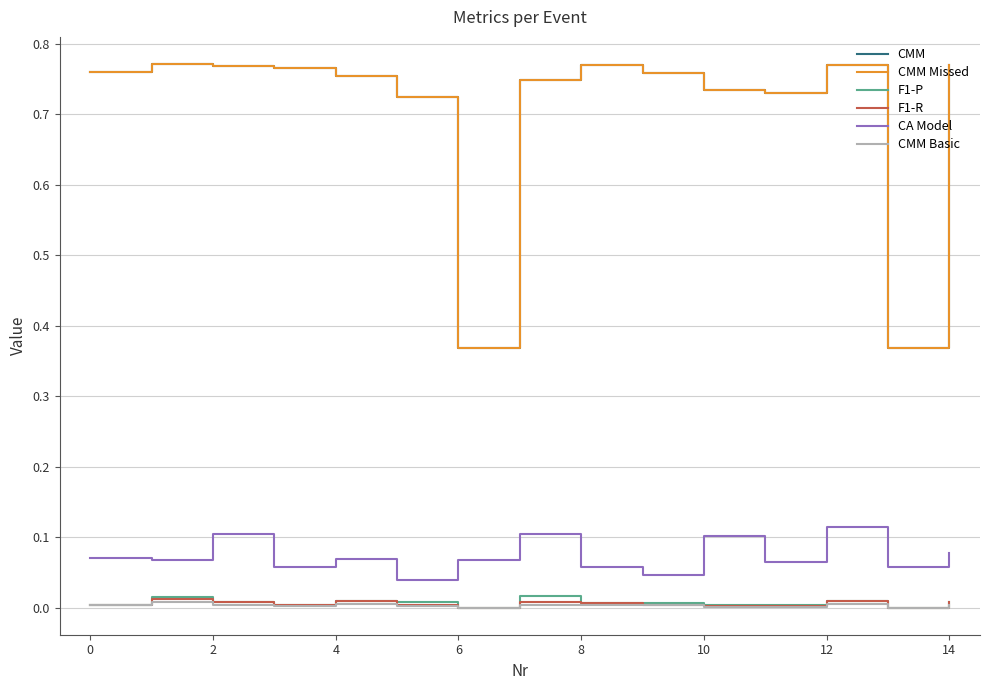

Does the chart display data point markers on the line(s)?

No